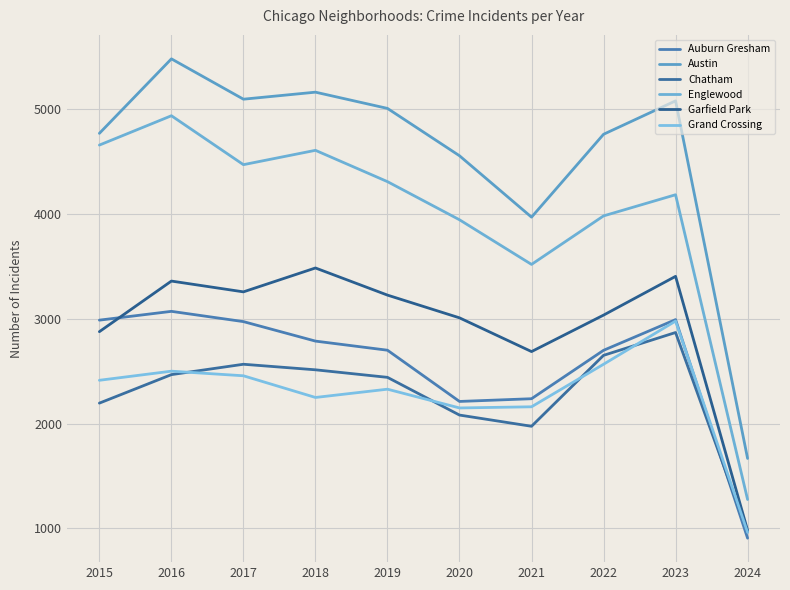

Reading right to left, what are all the values shown in this chart?

Auburn Gresham: 2024=906	2023=2992	2022=2699	2021=2237	2020=2211	2019=2700	2018=2787	2017=2973	2016=3071	2015=2987
Austin: 2024=1667	2023=5080	2022=4761	2021=3970	2020=4556	2019=5008	2018=5163	2017=5096	2016=5481	2015=4770
Chatham: 2024=965	2023=2869	2022=2651	2021=1974	2020=2081	2019=2441	2018=2513	2017=2566	2016=2467	2015=2195
Englewood: 2024=1275	2023=4184	2022=3982	2021=3519	2020=3945	2019=4309	2018=4608	2017=4471	2016=4938	2015=4658
Garfield Park: 2024=981	2023=3405	2022=3035	2021=2687	2020=3009	2019=3226	2018=3485	2017=3257	2016=3360	2015=2877
Grand Crossing: 2024=961	2023=2978	2022=2566	2021=2160	2020=2149	2019=2328	2018=2249	2017=2456	2016=2500	2015=2413